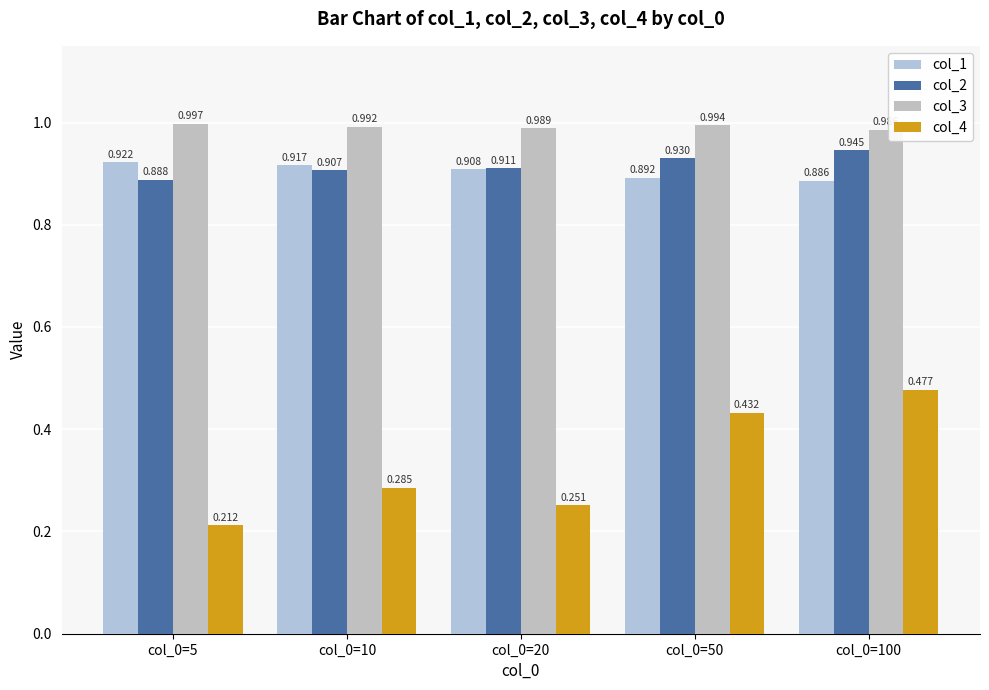

Is it true that col_3 equals 1.0 at col_0=100?

True